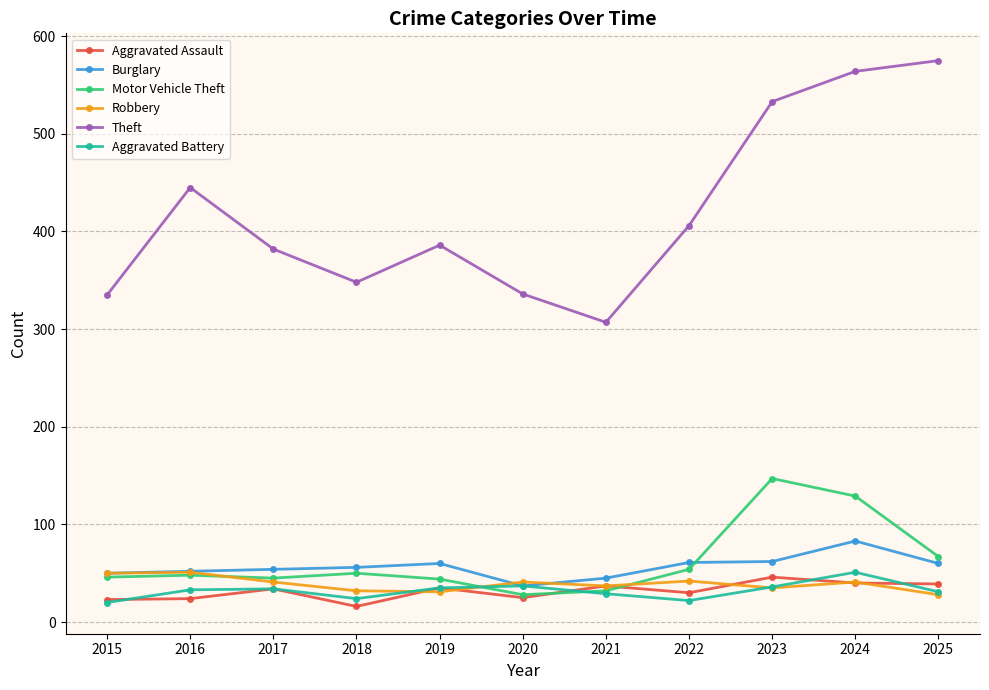

What is the difference between the maximum and minimum values in the Aggravated Battery series?

31